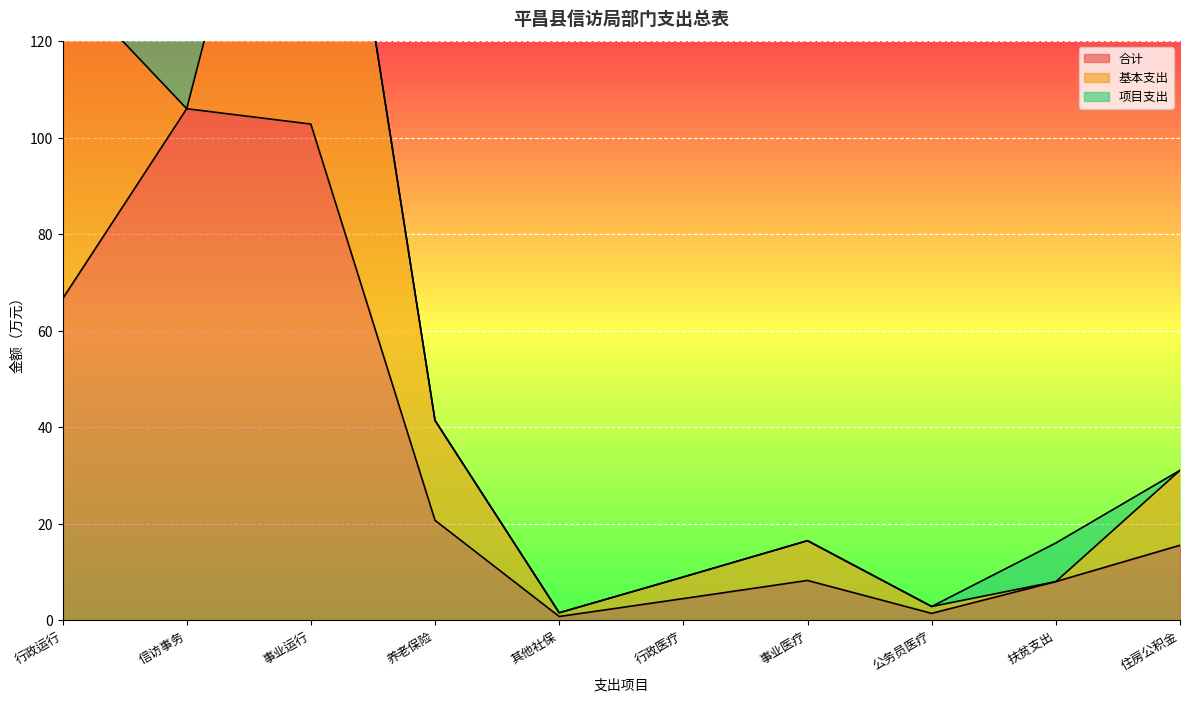

What is the value of the 合计 point at the 10th from the left?

15.5